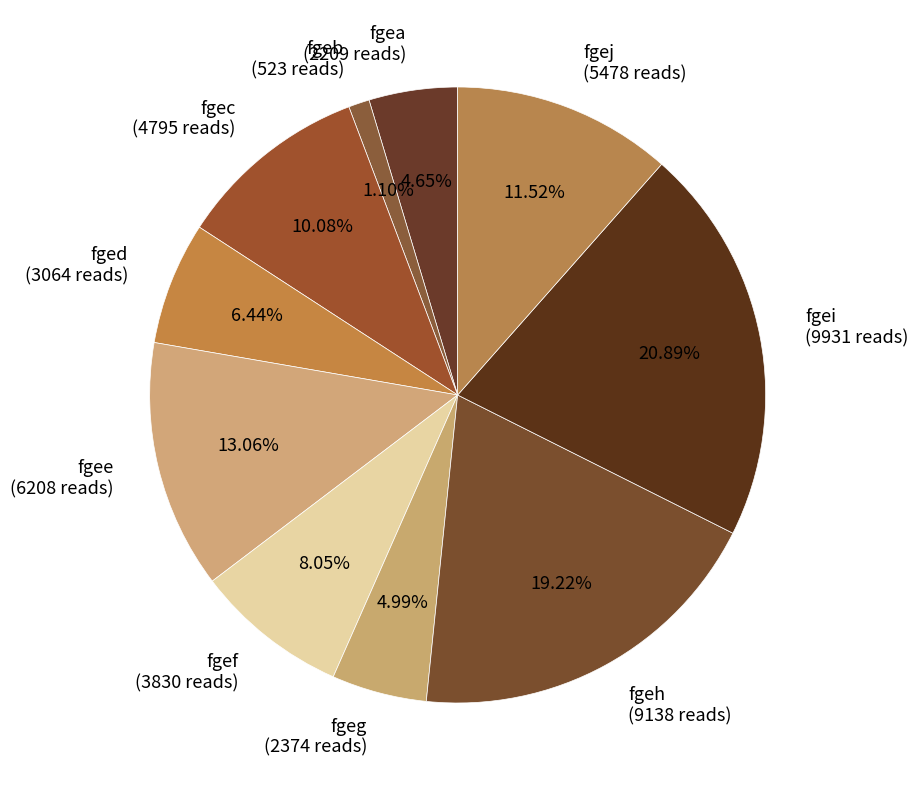

How many slices are in this pie chart?

10